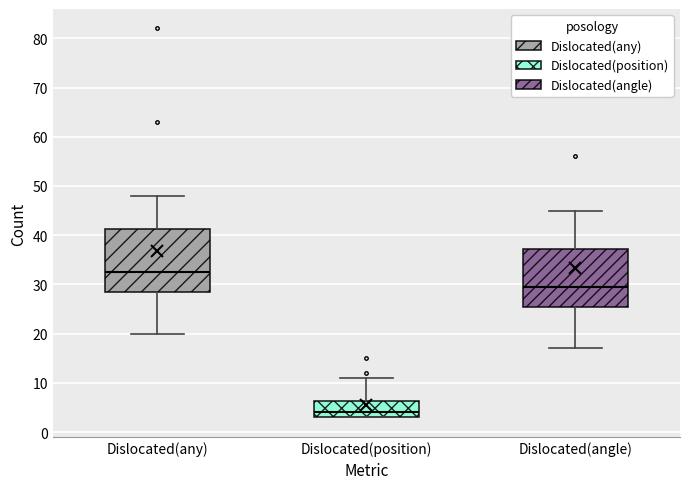

Which box has the lowest median line?

Dislocated(position)